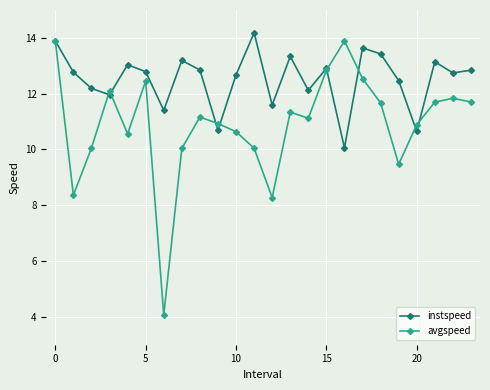

What is the highest value of the instspeed series?

14.2